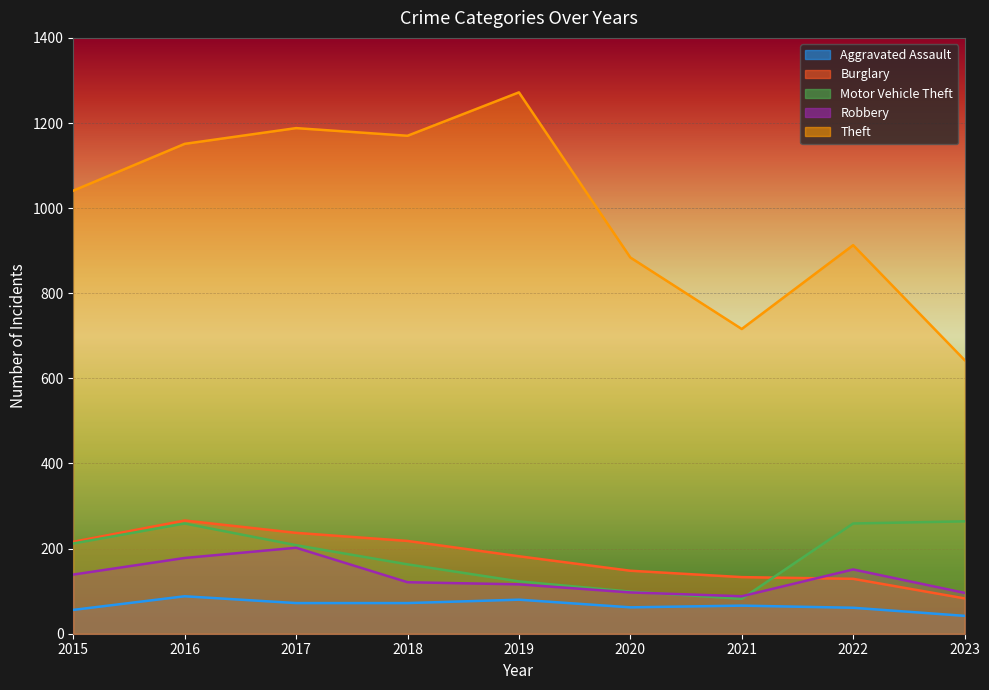

Which label corresponds to the largest value in the chart?

2019